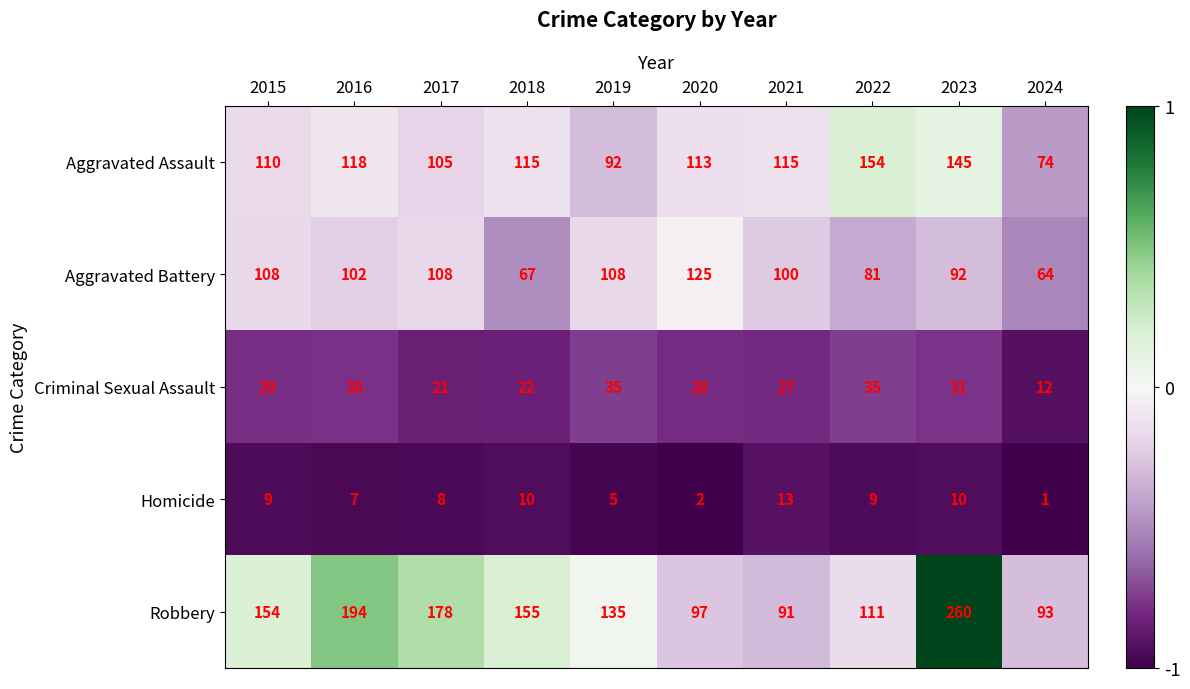

What value does the Robbery series have at 2024?

93